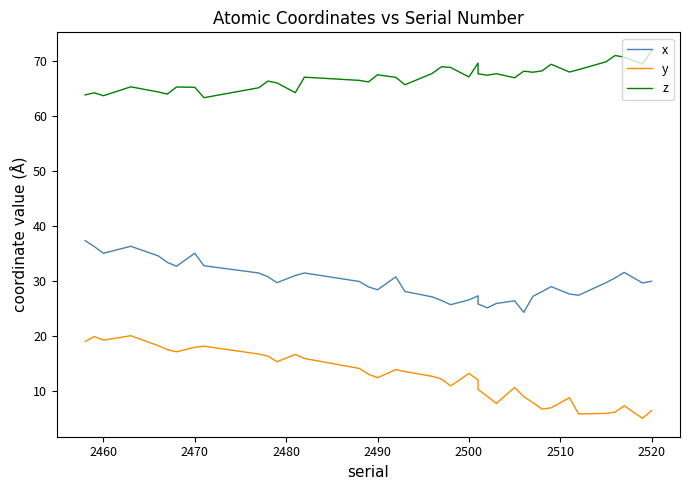

True or false: x and z cross at least once.

False